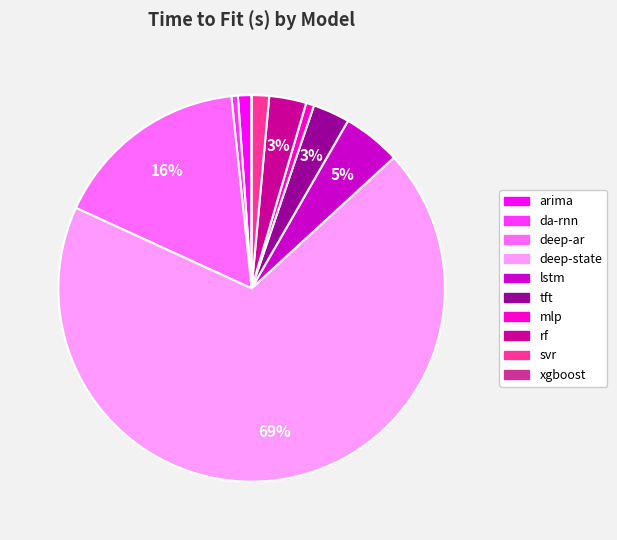

Which category has the biggest portion of the pie?

deep-state